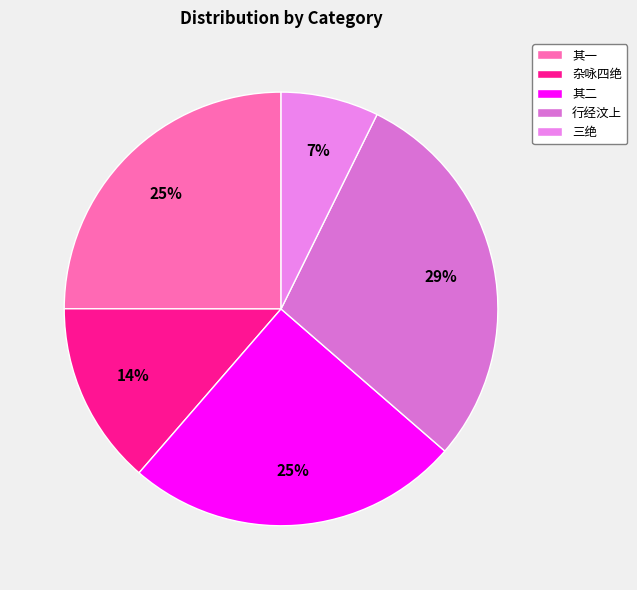

Count the number of slices in the pie.

5